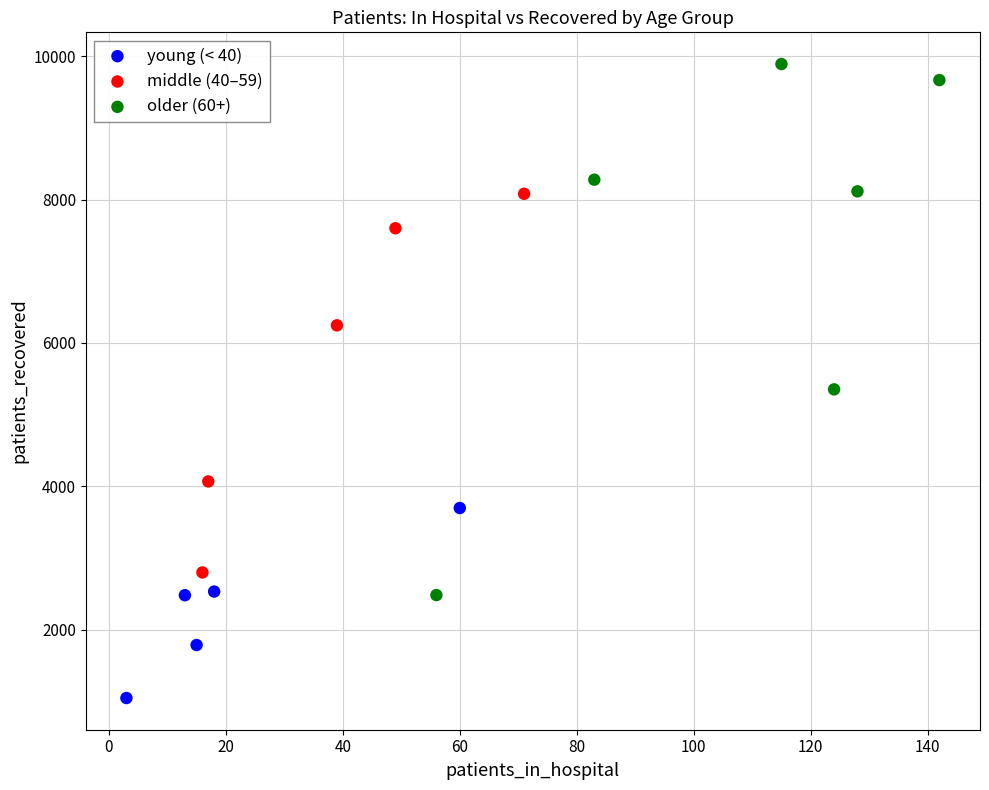

Which series contains the highest Y value?

older (60+)